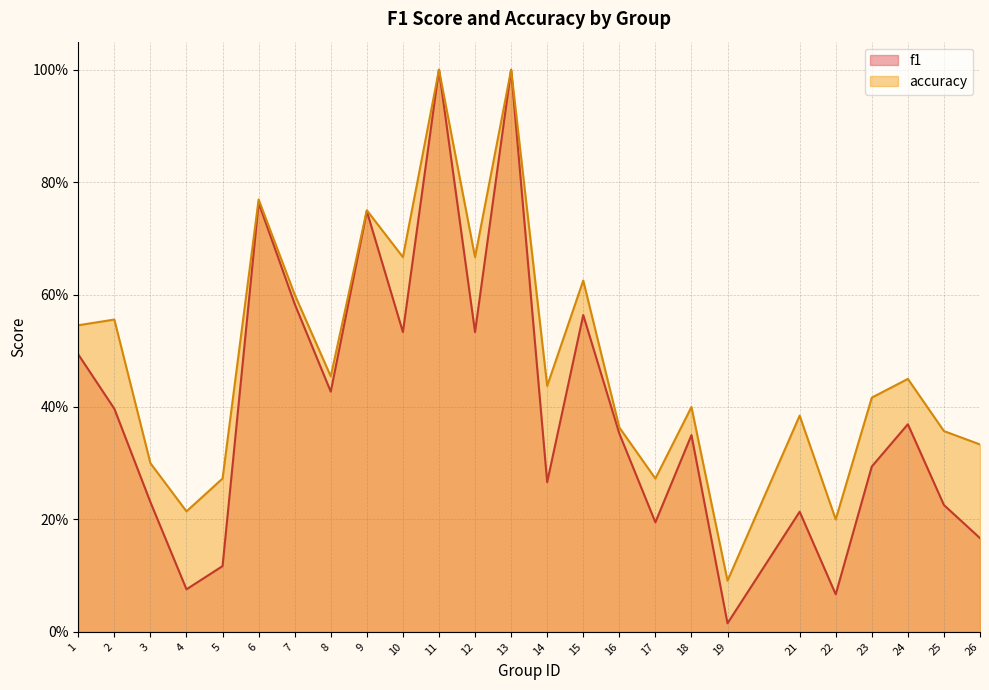

True or false: accuracy has more than 1 points higher than both neighbors.

True